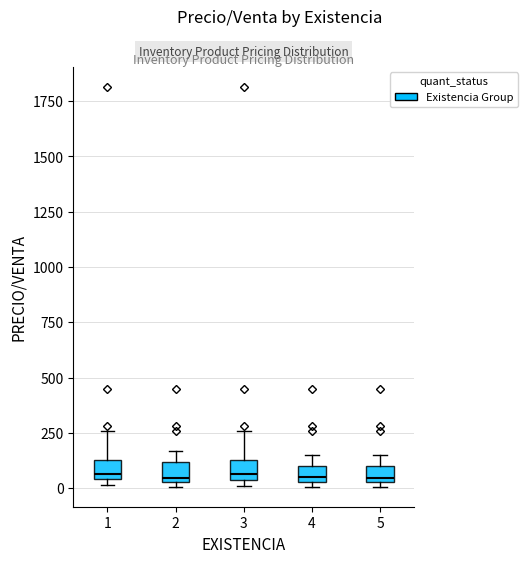

Where is the lower edge of the box at x = 2 on the y-axis? The values are not printed on the chart, so give them approximately, as read against the axis.

50